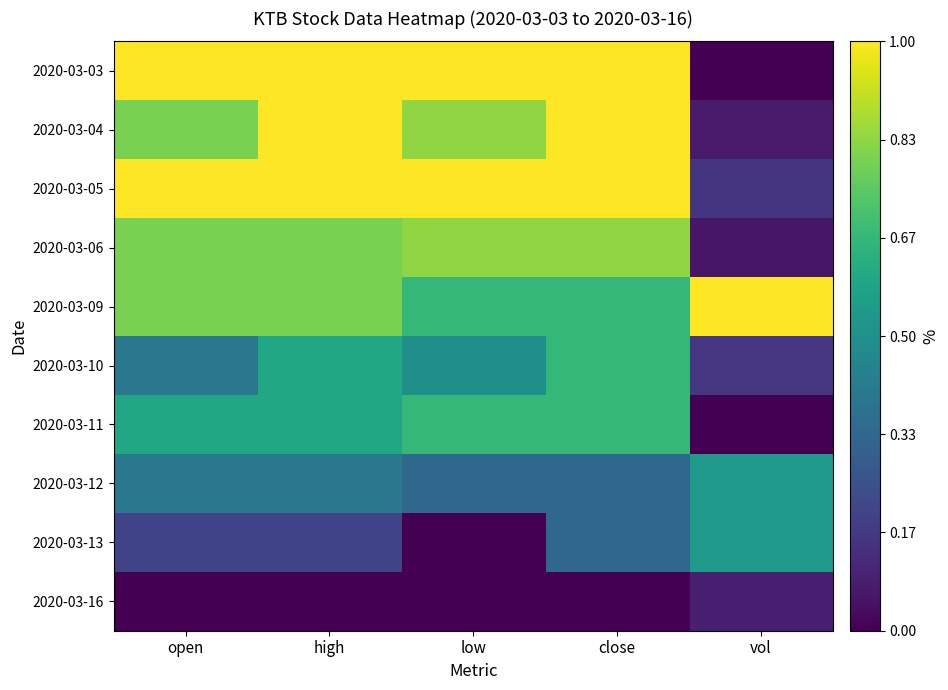

What is the highest value of the 2020-03-10 series?

0.7